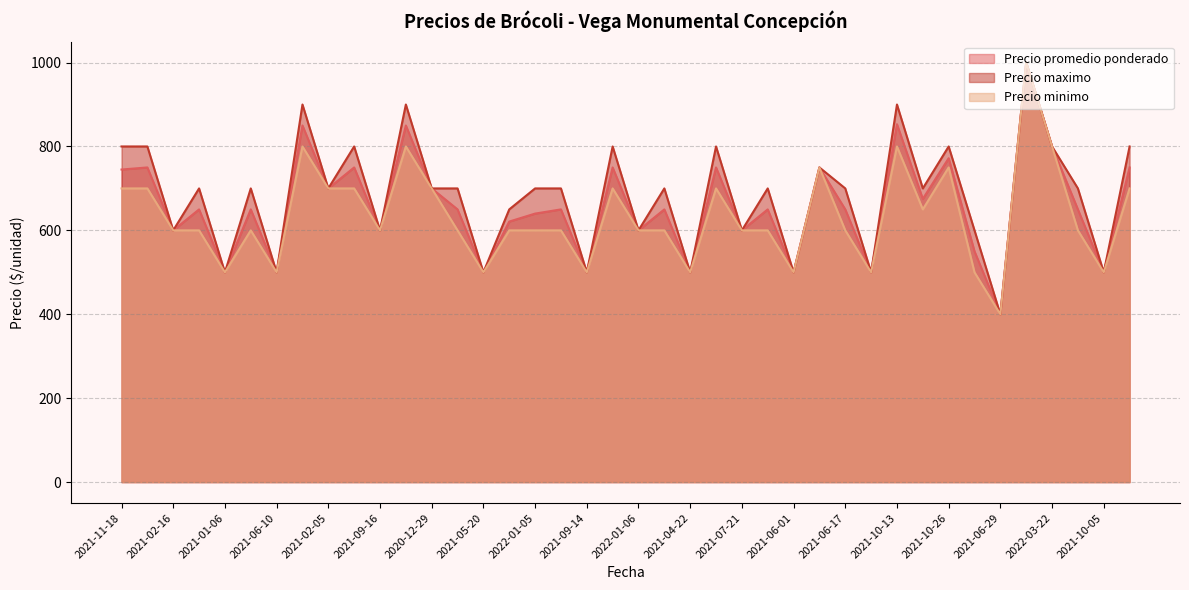

How many categories are shown in the chart?

40